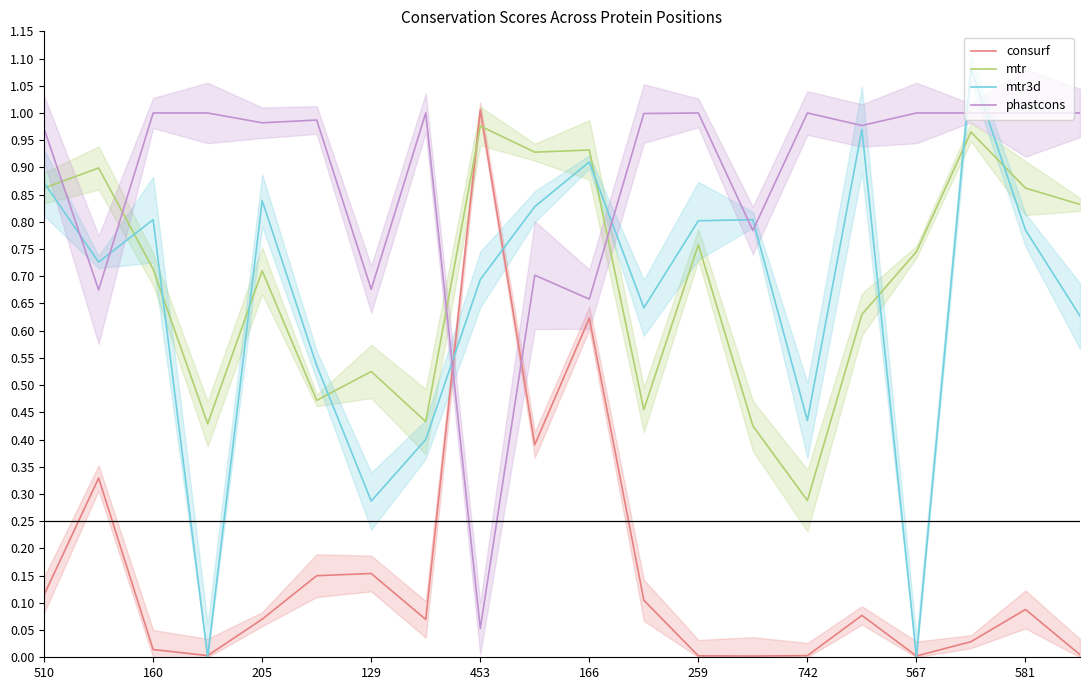

Reading left to right, extract all data points from this chart.

consurf: 0.1	0.3	0.0	0.0	0.1	0.1	0.2	0.1	1.0	0.4	0.6	0.1	0.0	0.0	0.0	0.1	0.0	0.0	0.1	0.0
mtr: 0.9	0.9	0.7	0.4	0.7	0.5	0.5	0.4	1.0	0.9	0.9	0.5	0.8	0.4	0.3	0.6	0.7	1.0	0.9	0.8
mtr3d: 0.9	0.7	0.8	0.0	0.8	0.5	0.3	0.4	0.7	0.8	0.9	0.6	0.8	0.8	0.4	1.0	0.0	1.1	0.8	0.6
phastcons: 1.0	0.7	1.0	1.0	1.0	1.0	0.7	1.0	0.1	0.7	0.7	1.0	1.0	0.8	1.0	1.0	1.0	1.0	1.0	1.0